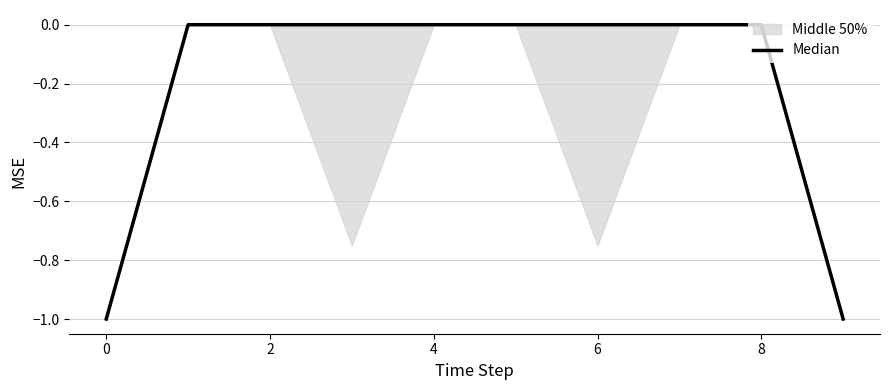

The value at 8 is -1. True or false?

False